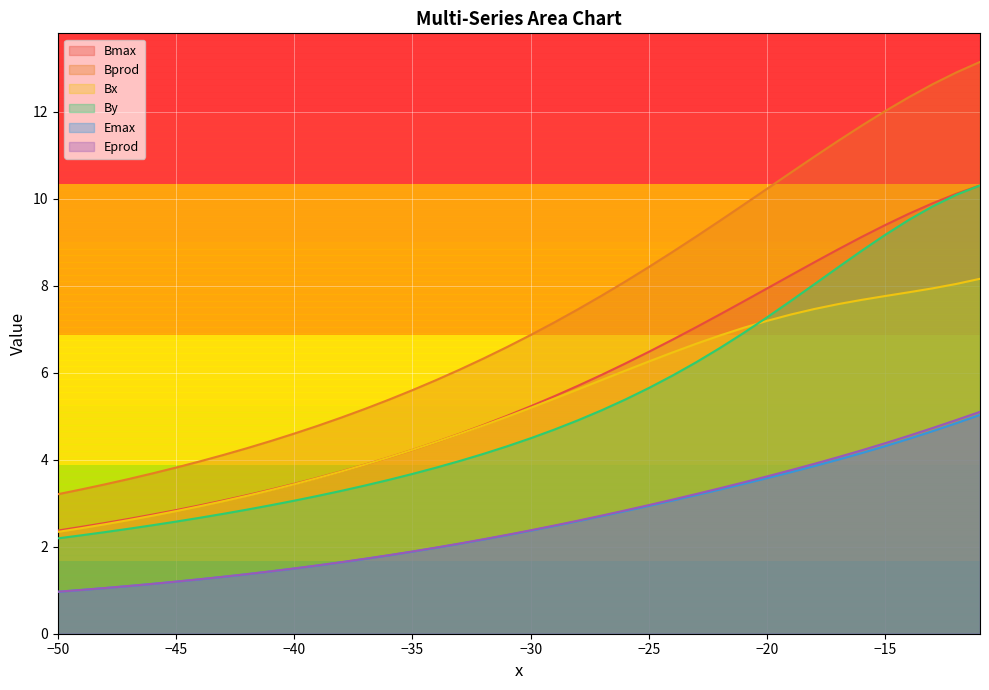

What is the value of the Eprod point at the 29th from the left?

3.3